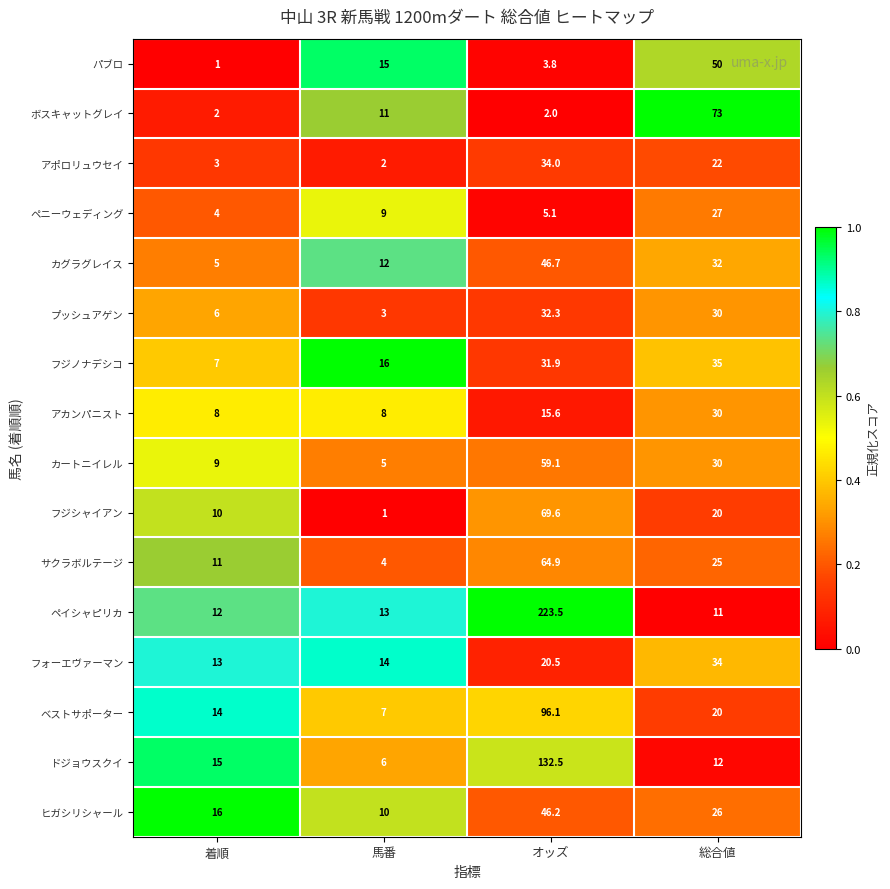

Which series has the largest total across all categories?

ペイシャピリカ